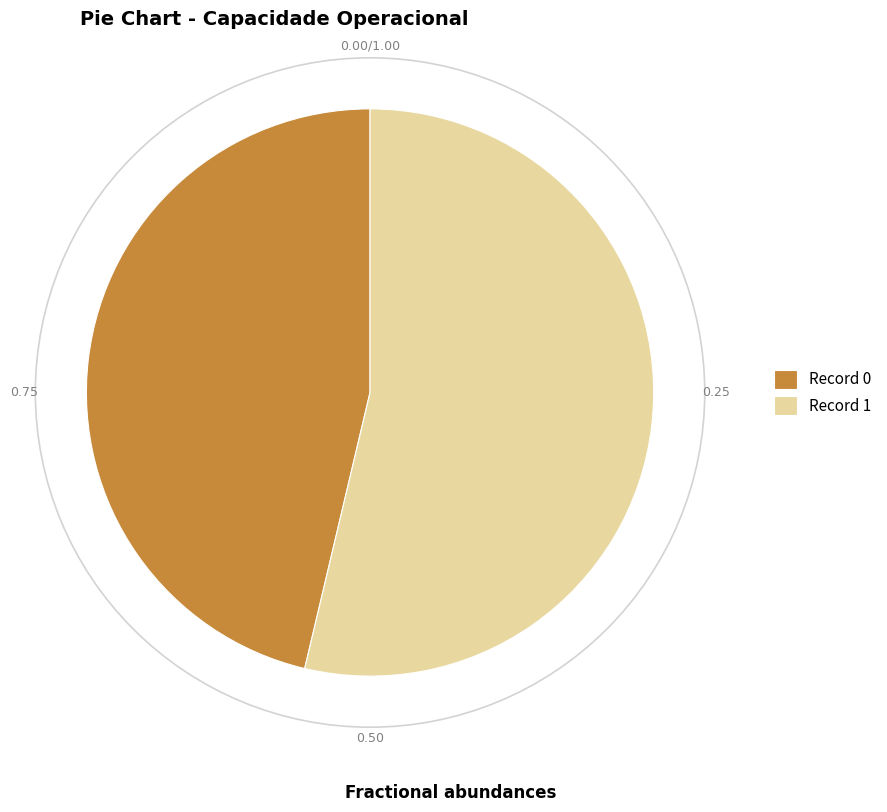

Between Record 0 and Record 1, which is larger?

Record 1